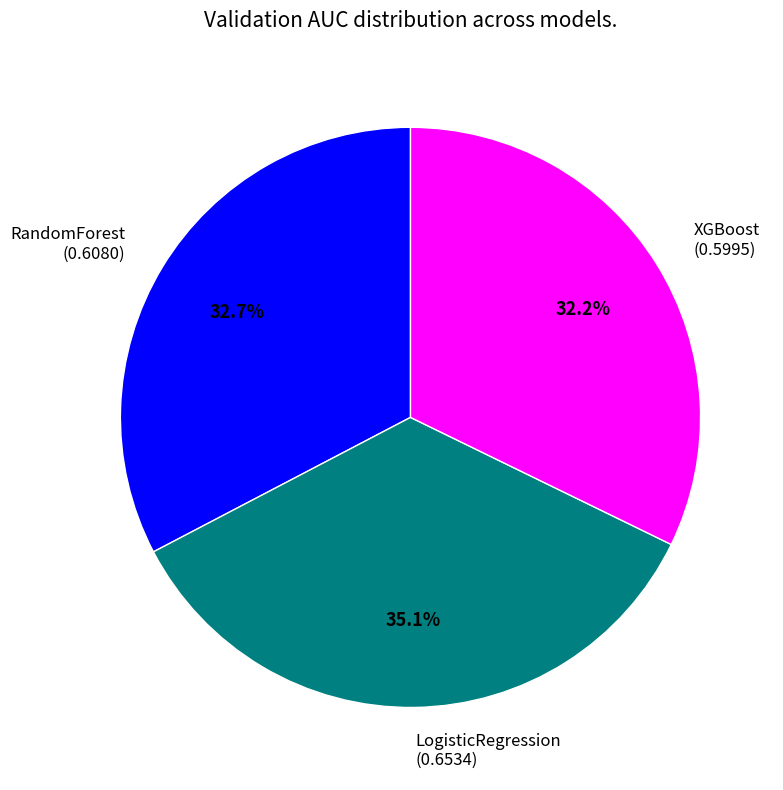

Is there a majority slice in this chart?

No